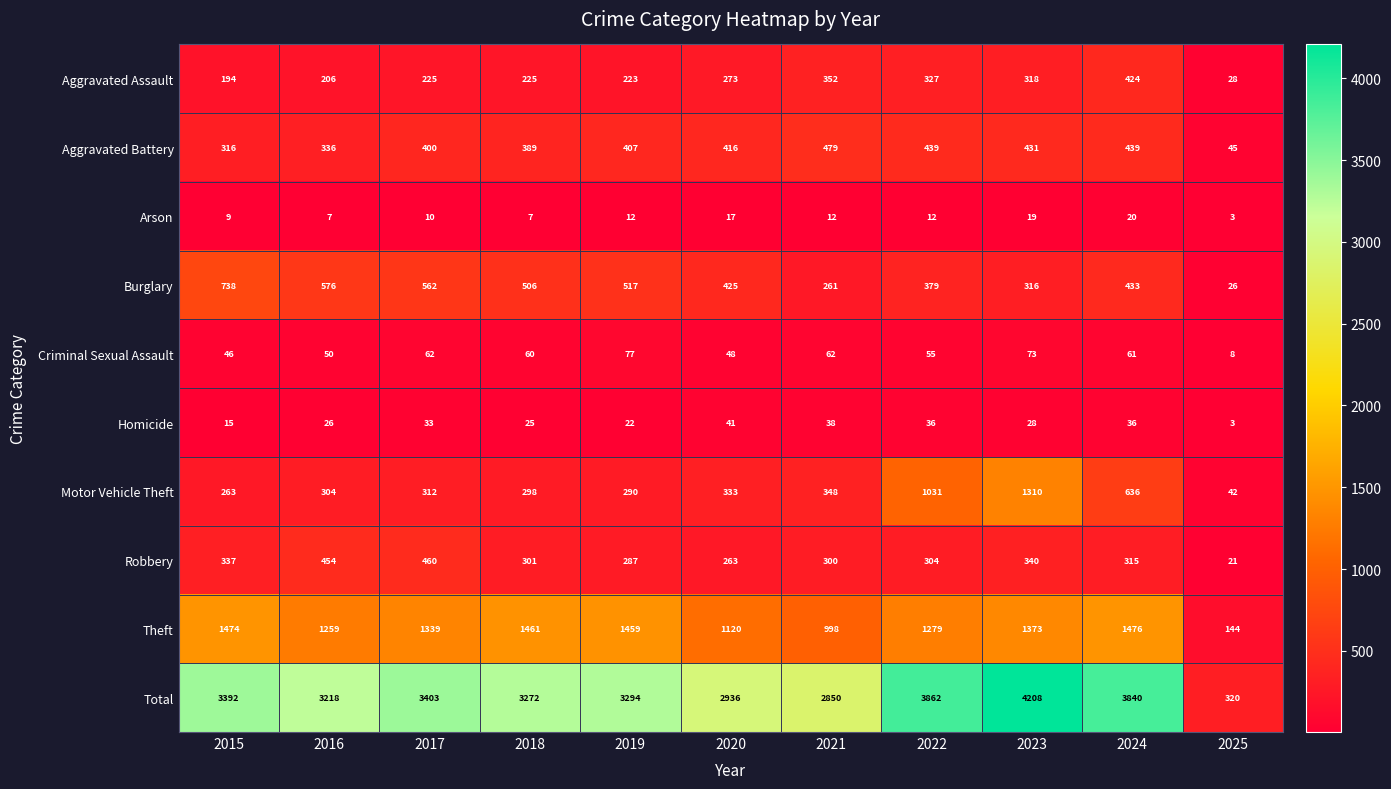

At which label does Total first exceed 3294?

2015